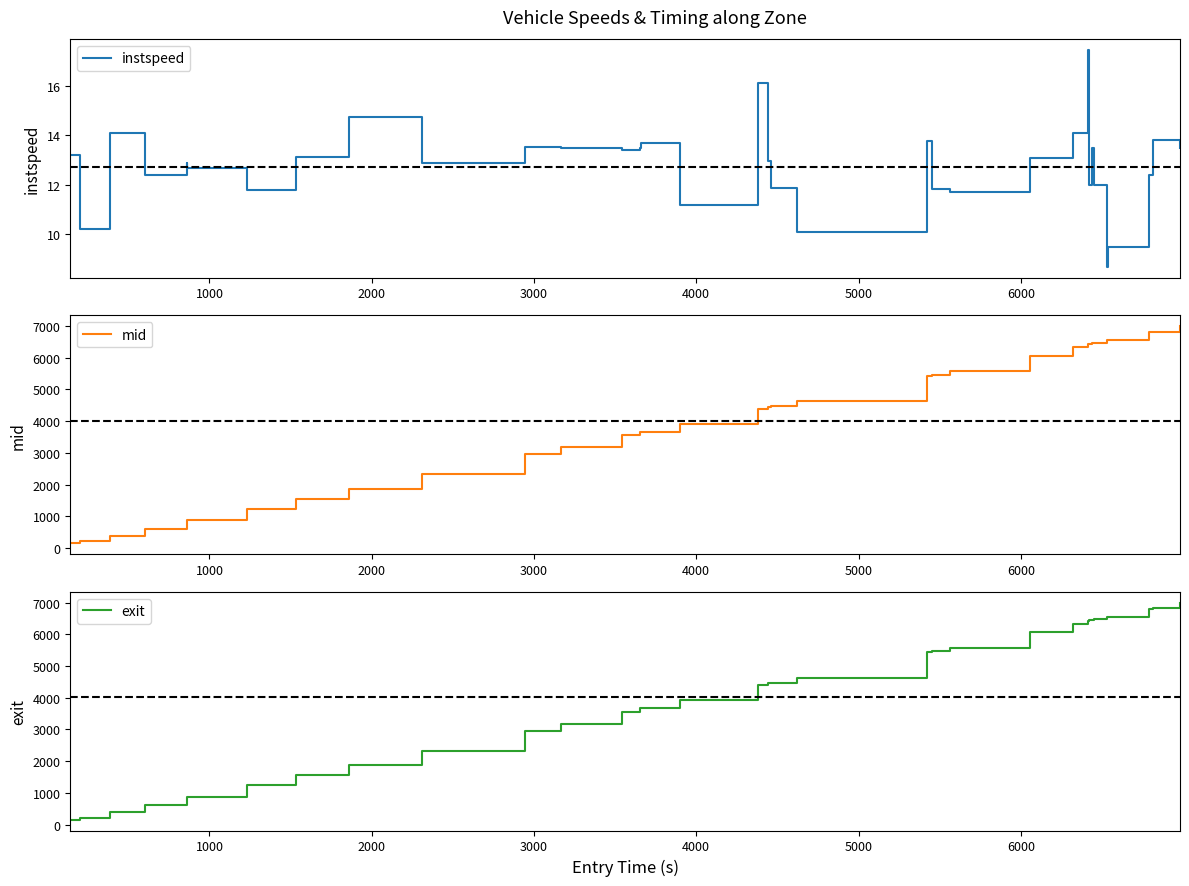

Is the value of exit at 5000 greater than the value of instspeed at 26?

Yes